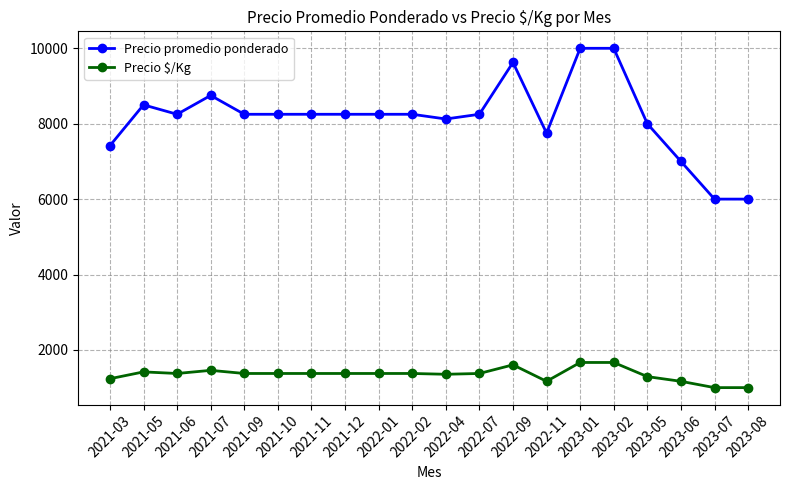

At how many categories does at least one series exceed 7600?

16